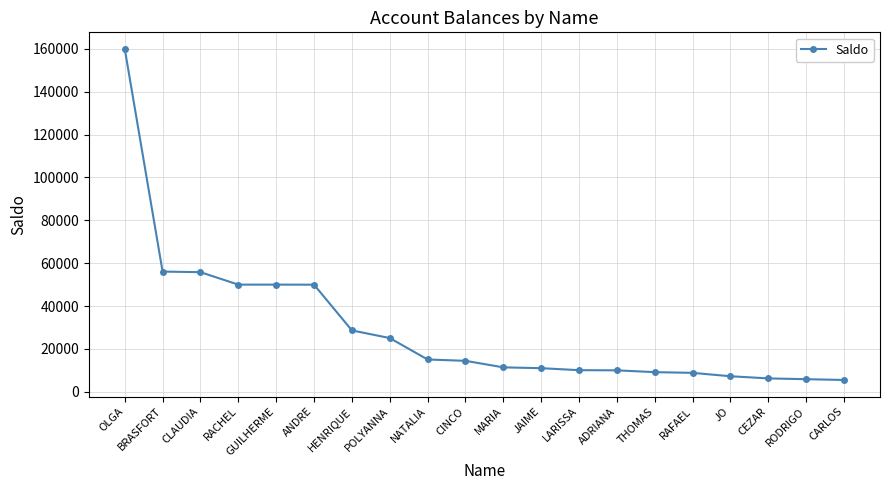

What is the difference between the maximum and minimum values?

154501.7